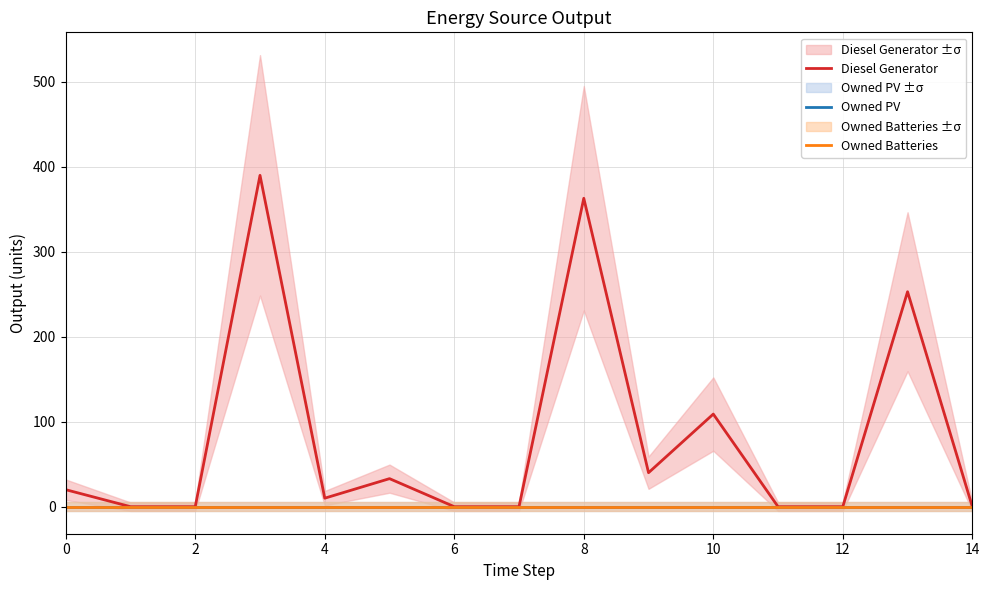

What is the label of the 5th point from the right?

10